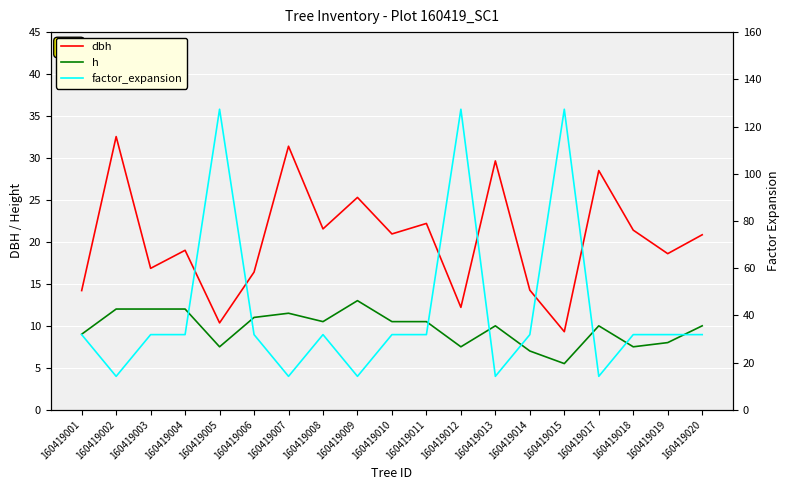

Reading left to right, list all the values displayed in this chart.

dbh: 160419001=14.2	160419002=32.5	160419003=16.9	160419004=19.0	160419005=10.3	160419006=16.4	160419007=31.4	160419008=21.6	160419009=25.3	160419010=20.9	160419011=22.2	160419012=12.2	160419013=29.6	160419014=14.2	160419015=9.3	160419017=28.5	160419018=21.4	160419019=18.6	160419020=20.9
h: 160419001=9.0	160419002=12.0	160419003=12.0	160419004=12.0	160419005=7.5	160419006=11.0	160419007=11.5	160419008=10.5	160419009=13.0	160419010=10.5	160419011=10.5	160419012=7.5	160419013=10.0	160419014=7.0	160419015=5.5	160419017=10.0	160419018=7.5	160419019=8.0	160419020=10.0
factor_expansion: 160419001=31.8	160419002=14.2	160419003=31.8	160419004=31.8	160419005=127.3	160419006=31.8	160419007=14.2	160419008=31.8	160419009=14.2	160419010=31.8	160419011=31.8	160419012=127.3	160419013=14.2	160419014=31.8	160419015=127.3	160419017=14.2	160419018=31.8	160419019=31.8	160419020=31.8